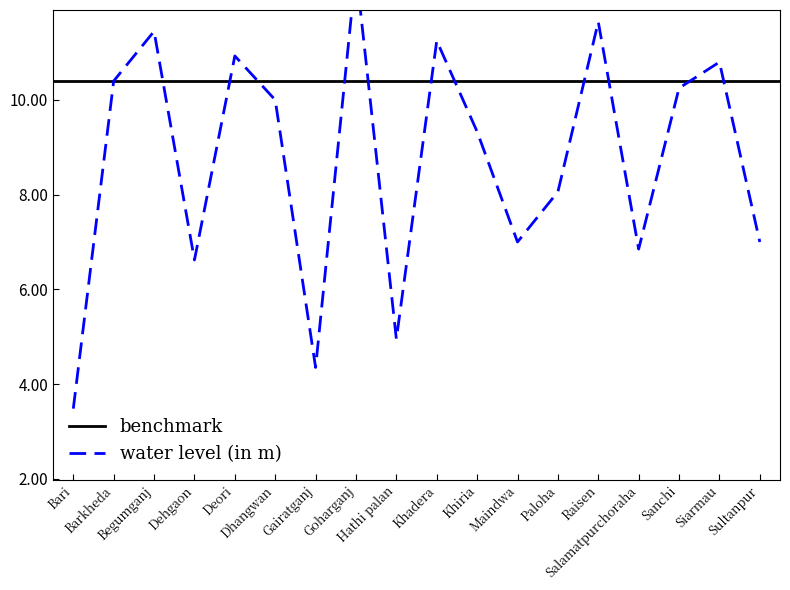

What is the difference between the maximum and minimum values?

9.3